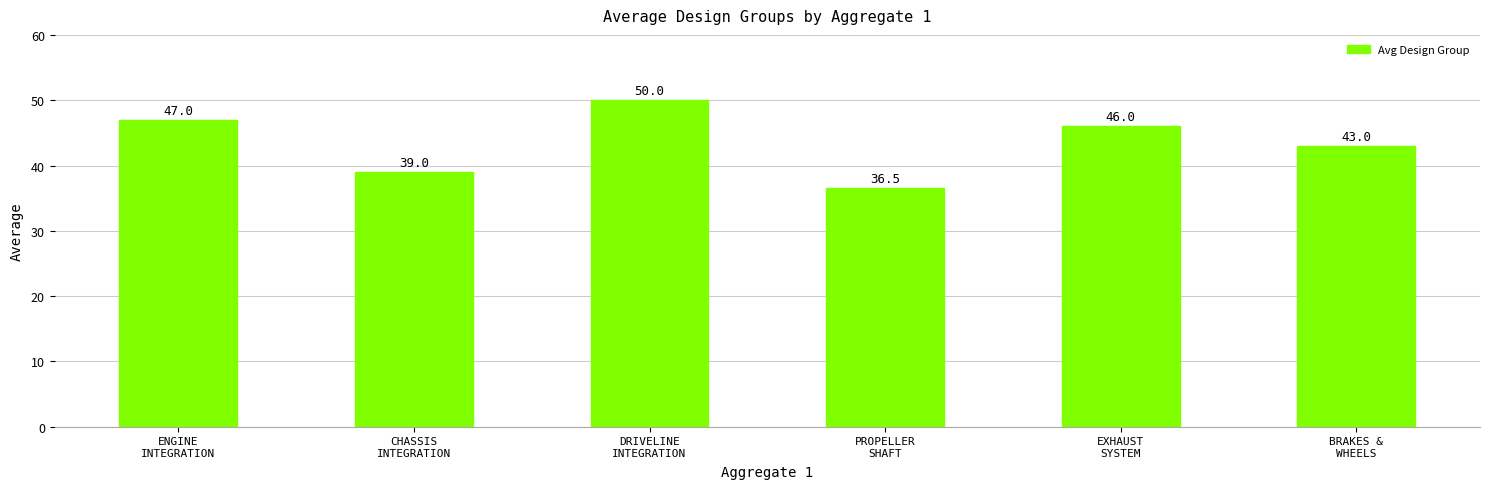

The chart shows a value of 22.4 at DRIVELINE
INTEGRATION. True or false?

False